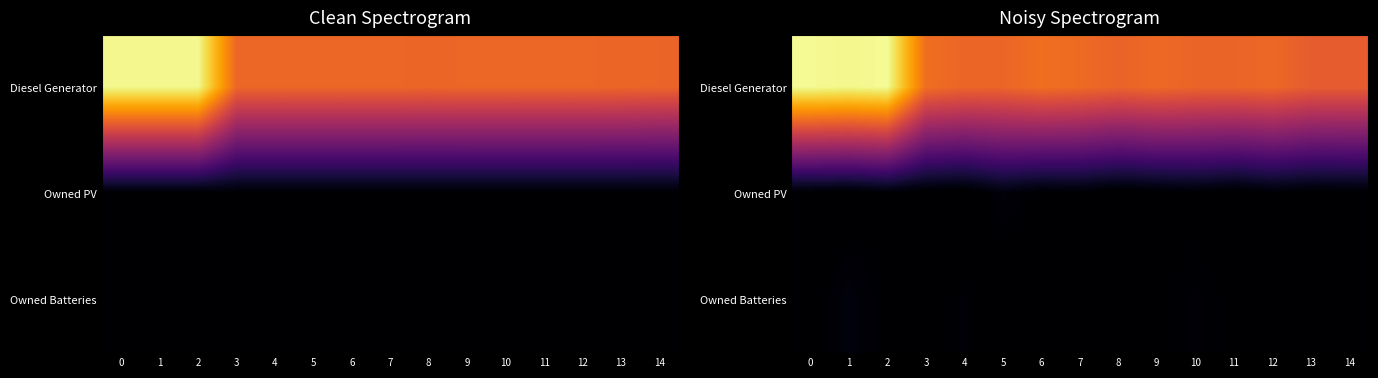

How many distinct data groups are displayed?

3